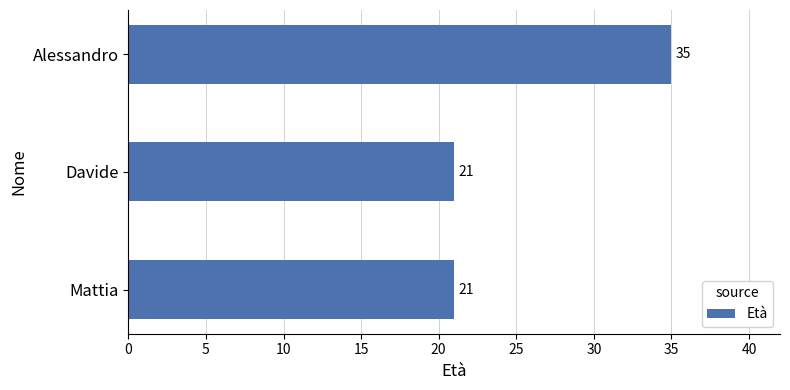

What is the change in value from Davide to Alessandro?

+14